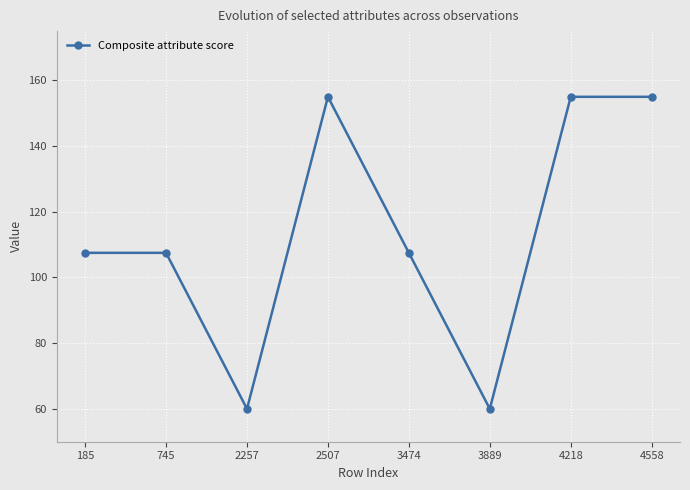

What is the value of the 1st point from the left?

107.5